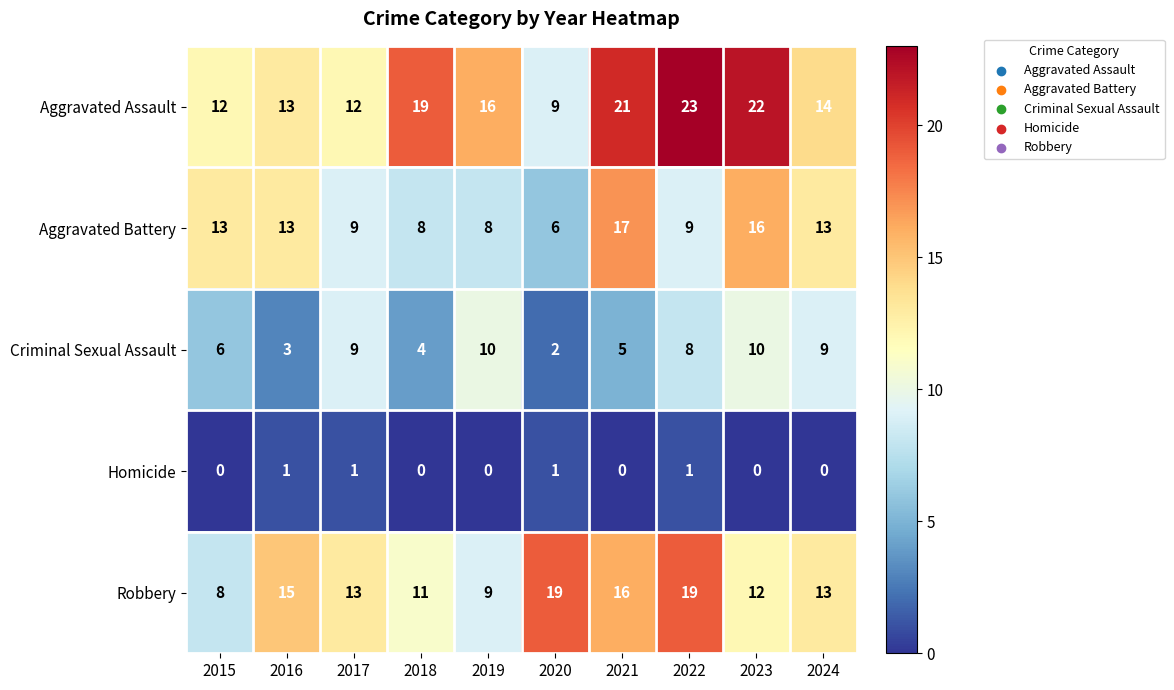

What is the total value across all series at 2021?

59